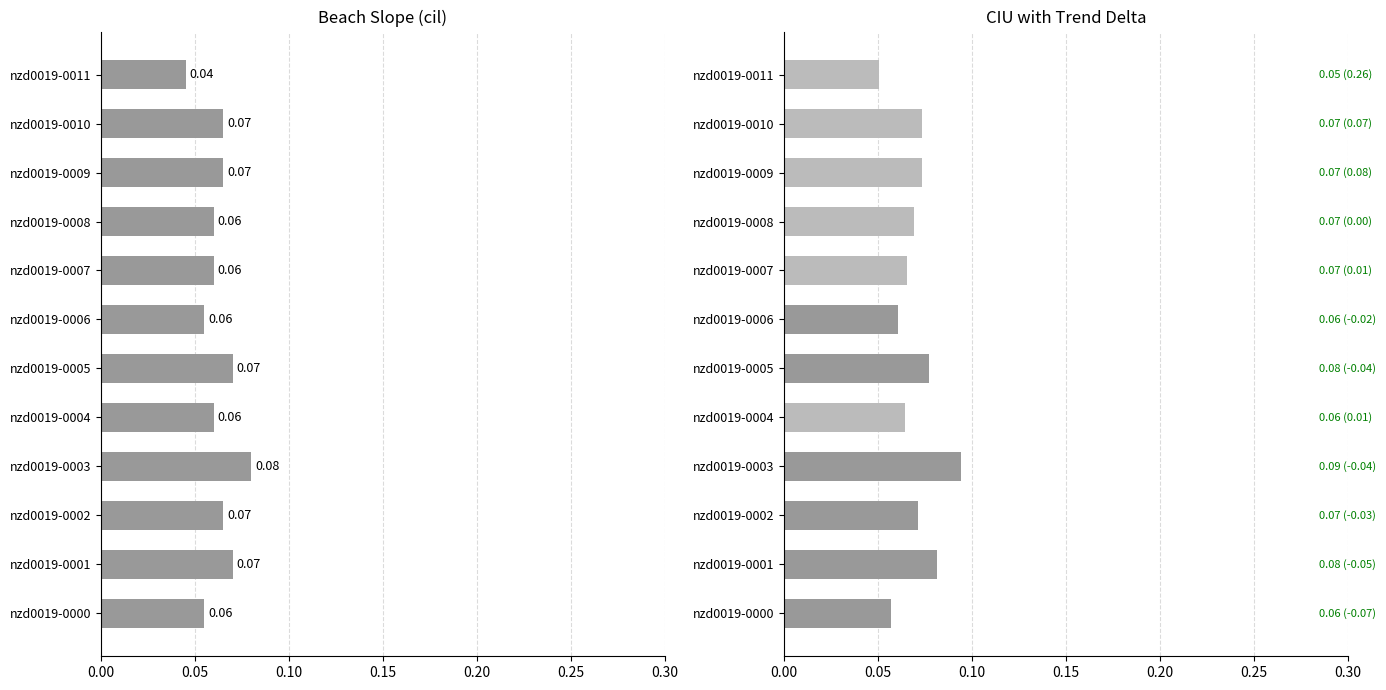

Which category has the lowest value in the ciu series?

nzd0019-0011